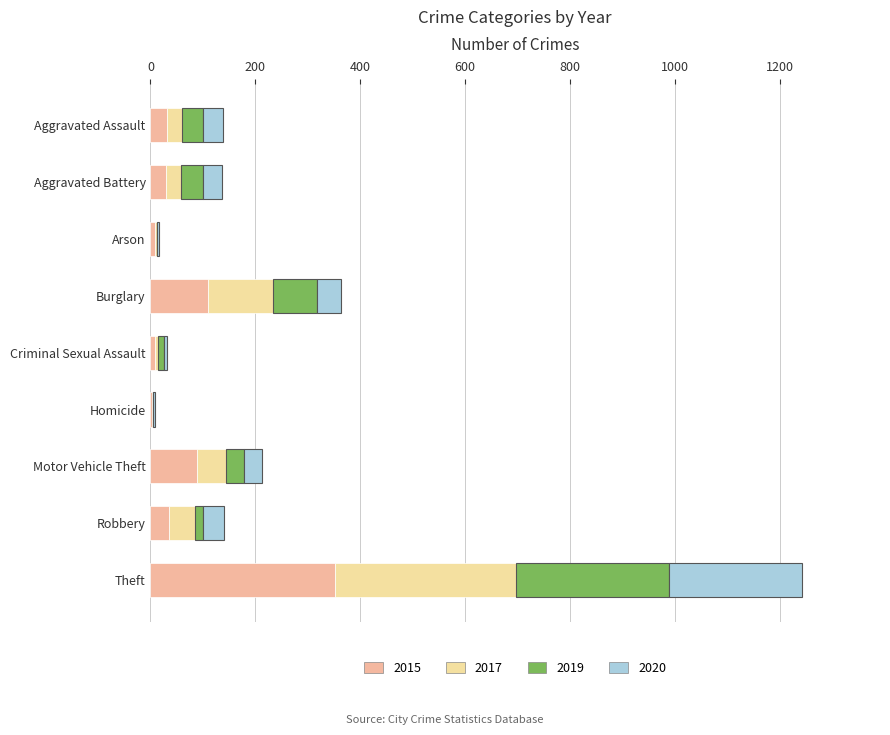

The 2015 series shows 110 at Burglary. True or false?

True